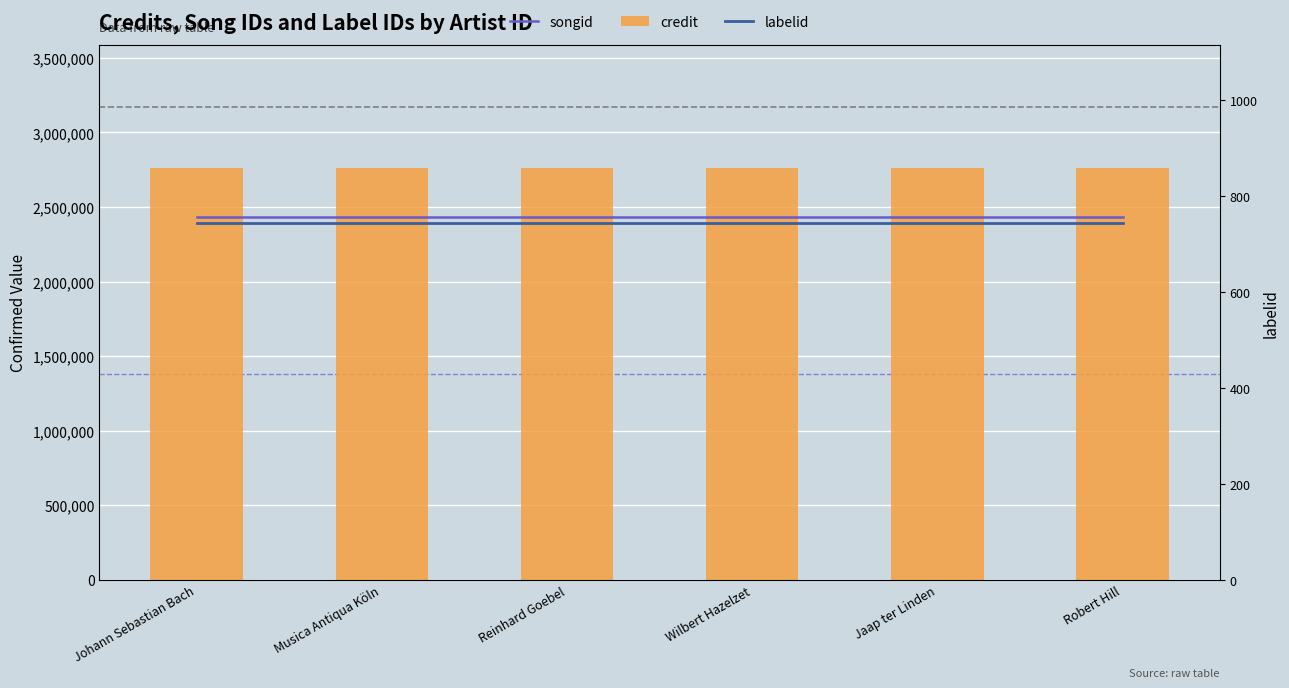

Between Jaap ter Linden and Robert Hill, which series saw the biggest shift?

songid